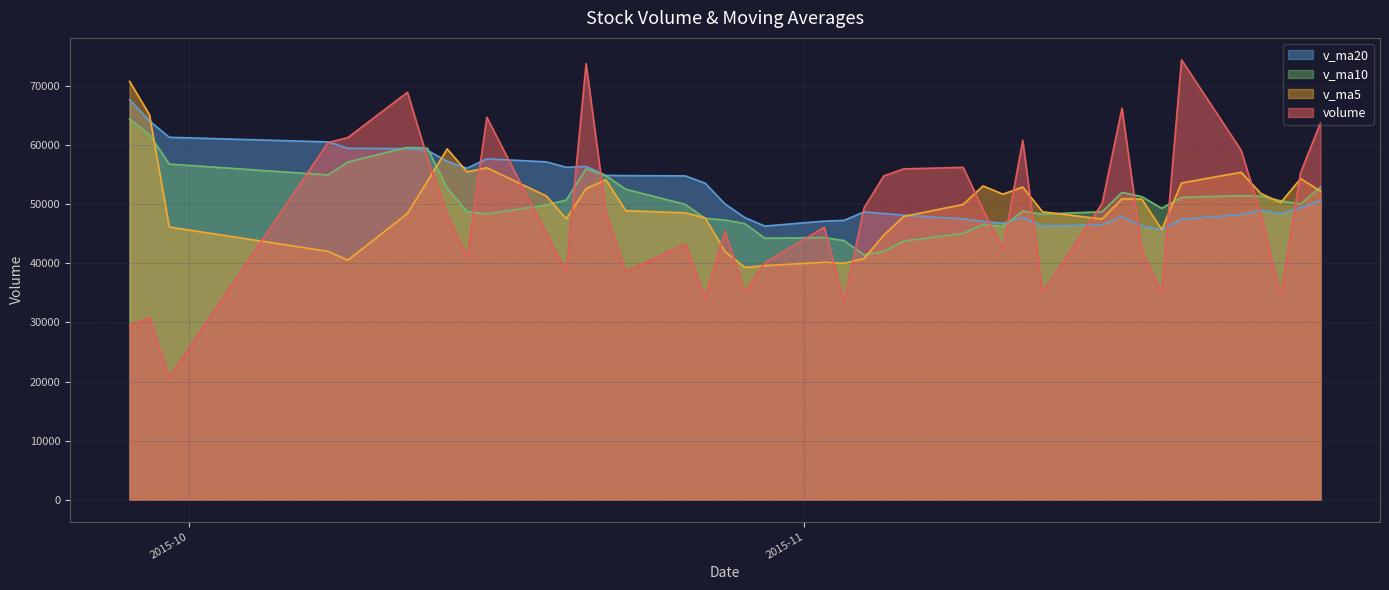

At which label does v_ma10 first exceed 50032?

2015-09-28